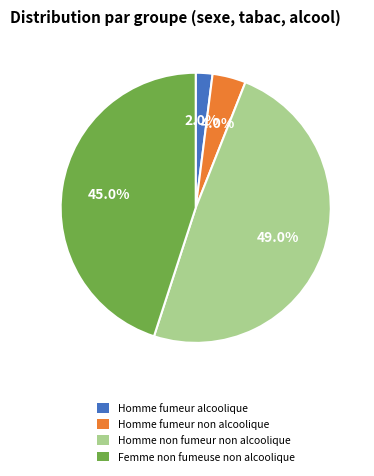

How many slices are in this pie chart?

4